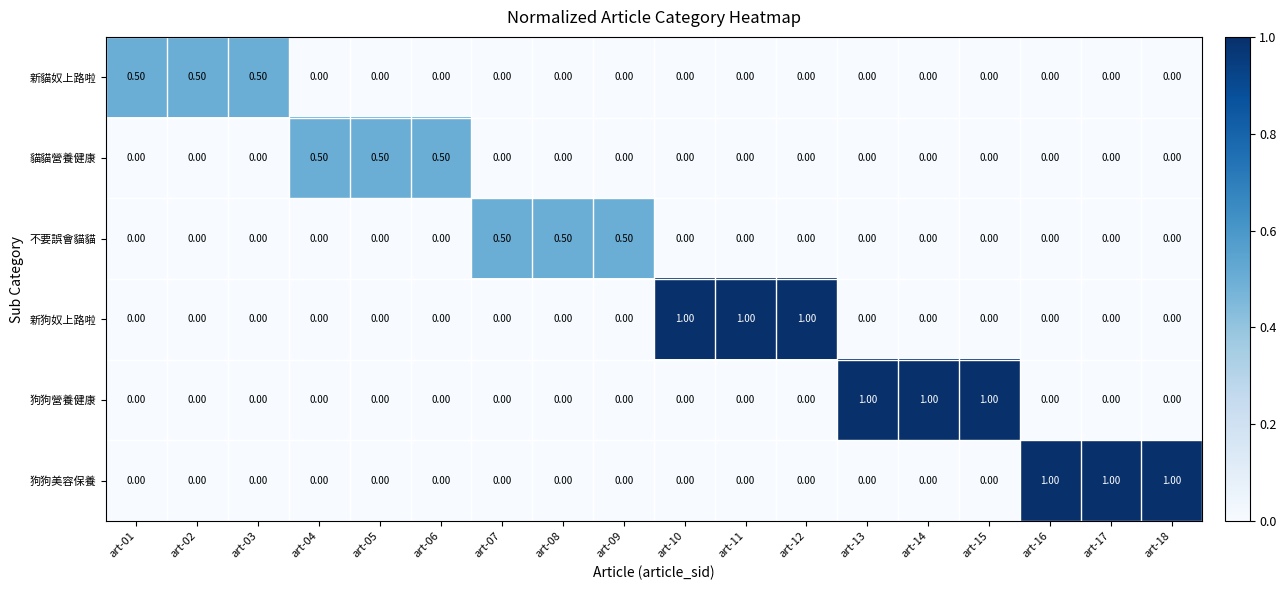

At how many categories does at least one series exceed 0?

18